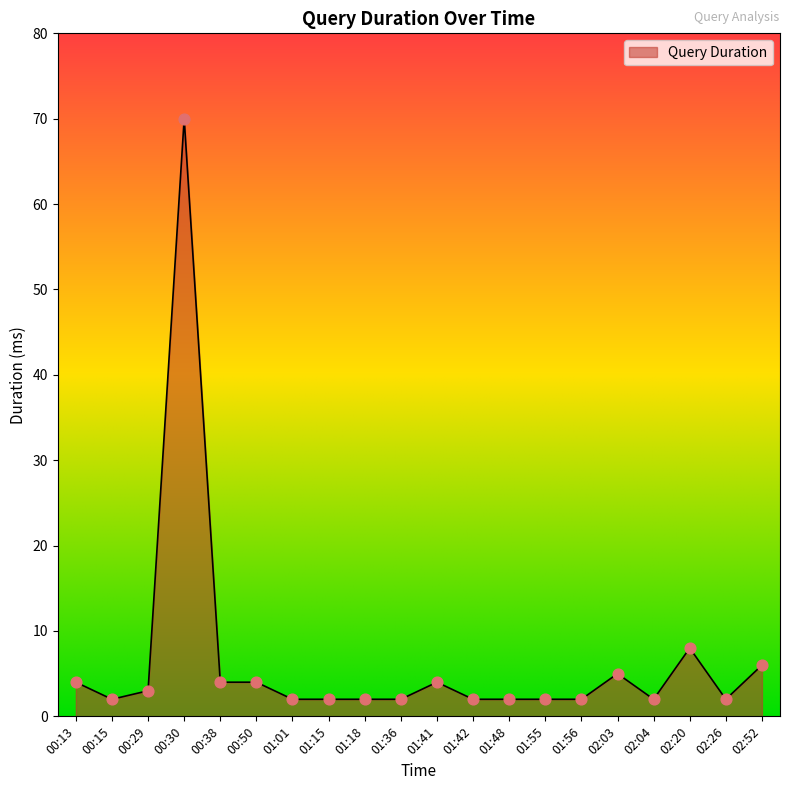

What is the change in value from 00:50 to 02:03?

+1